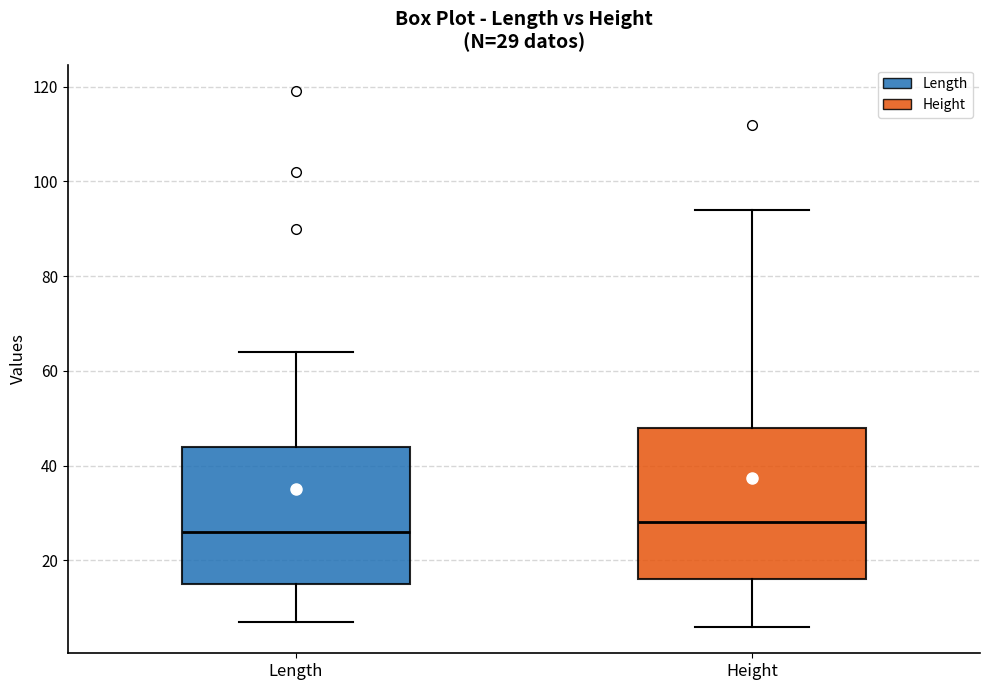

Which box has the highest median line?

Height